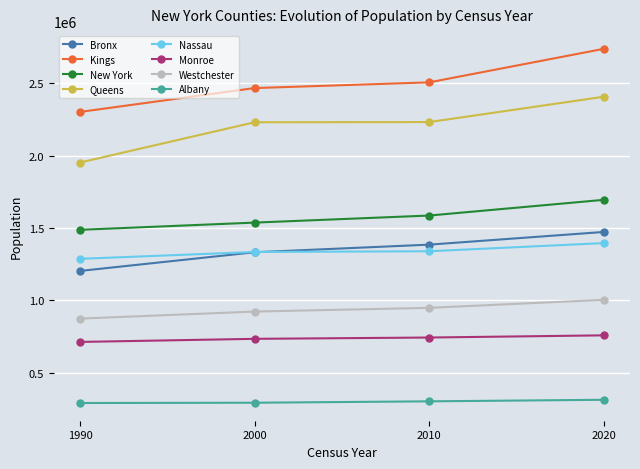

True or false: New York has more than 2 interior local peaks.

False